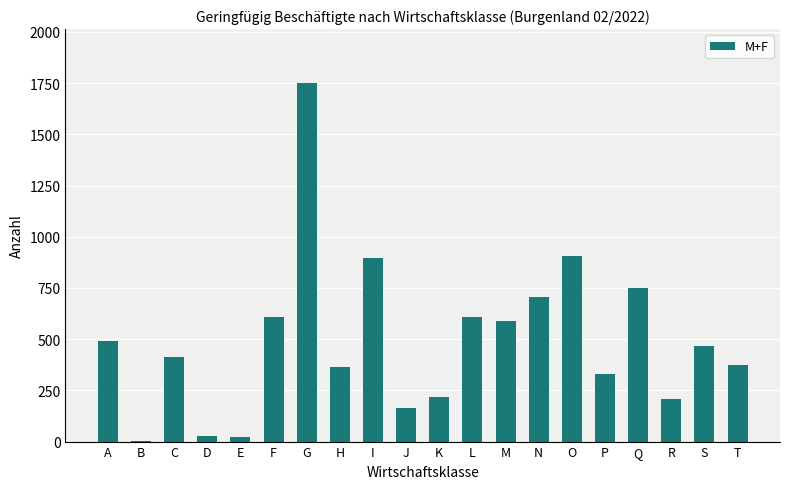

What is the change in value from M to S?

-123